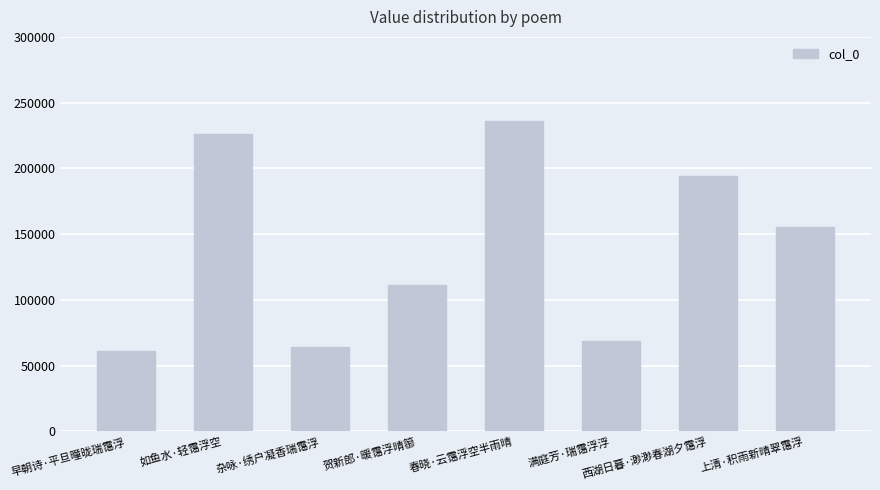

Between 满庭芳·瑞霭浮浮 and 贺新郎·暖霭浮晴篽, which is larger?

贺新郎·暖霭浮晴篽